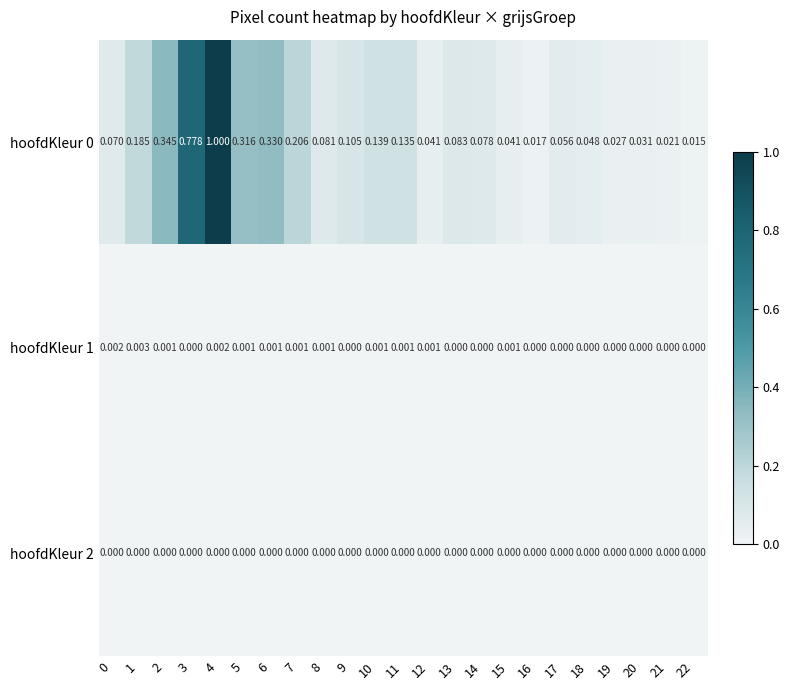

How many series are shown in this chart?

3